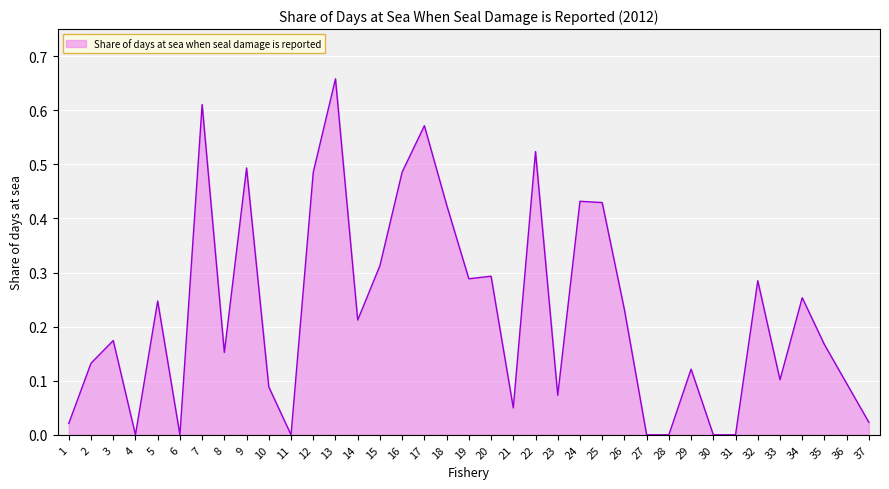

What is the change in value from 27 to 32?

+0.3